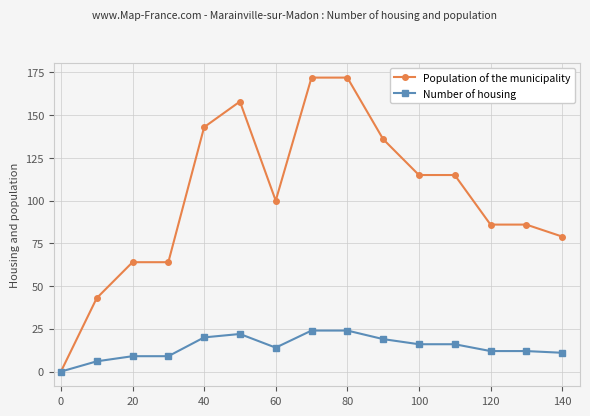

At how many categories does at least one series exceed 131?

5